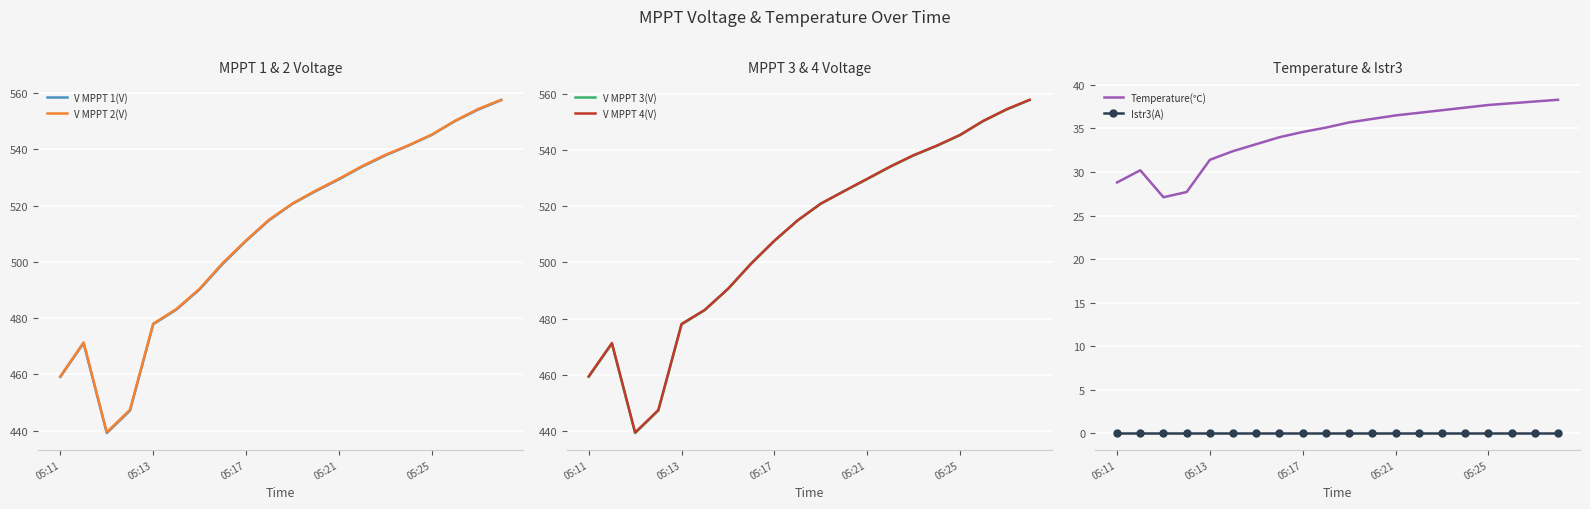

At which label is V MPPT 4(V) closest to 498?

7